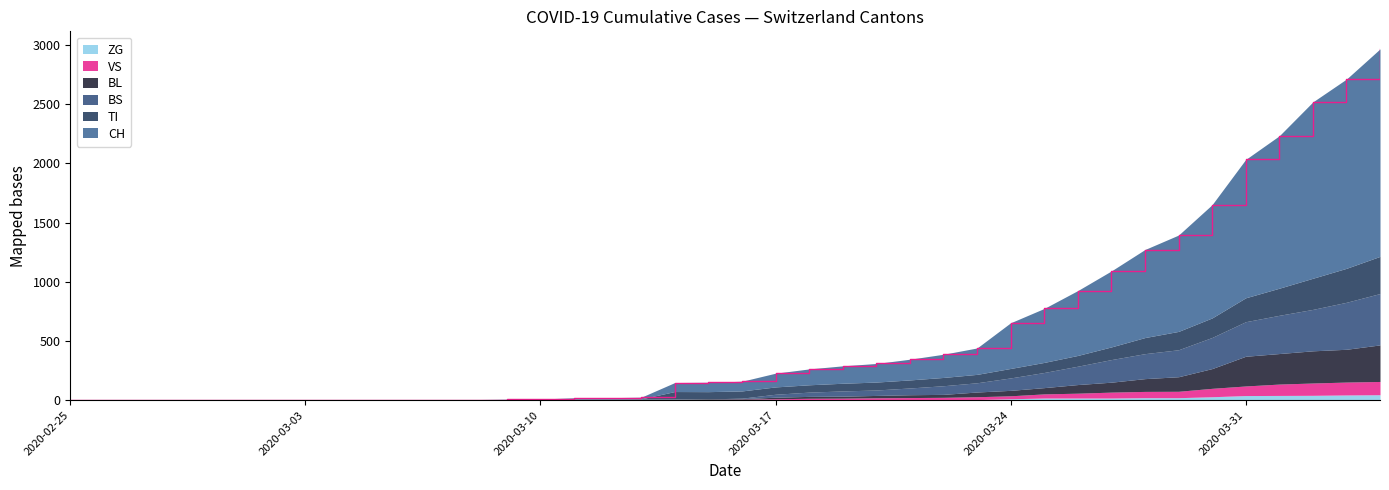

Does the chart have visible grid lines?

No